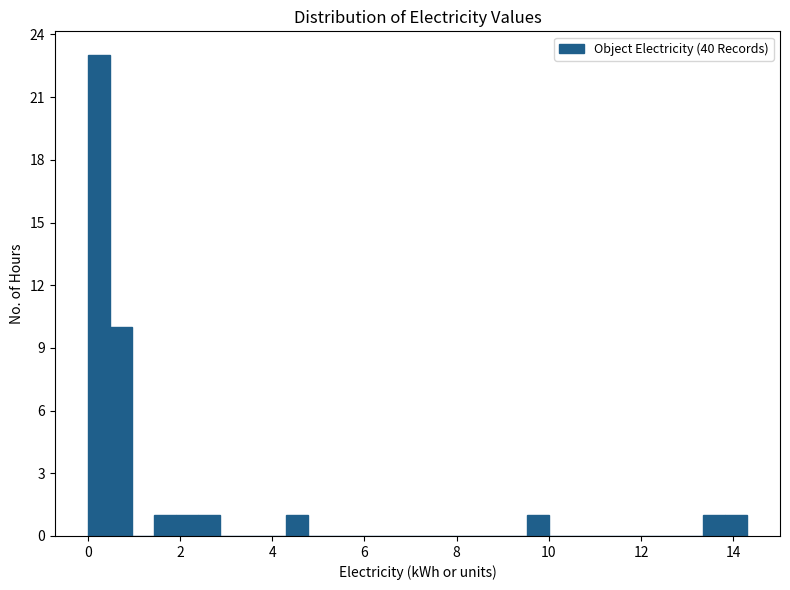

Around what value on the x-axis is the tallest bar? Give the approximate position of its centre, as read against the axis.

0.2